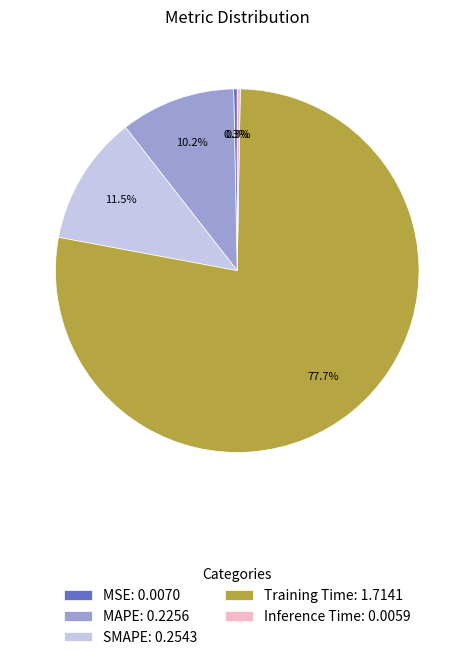

What portion of the pie excludes Training Time?

22.3%